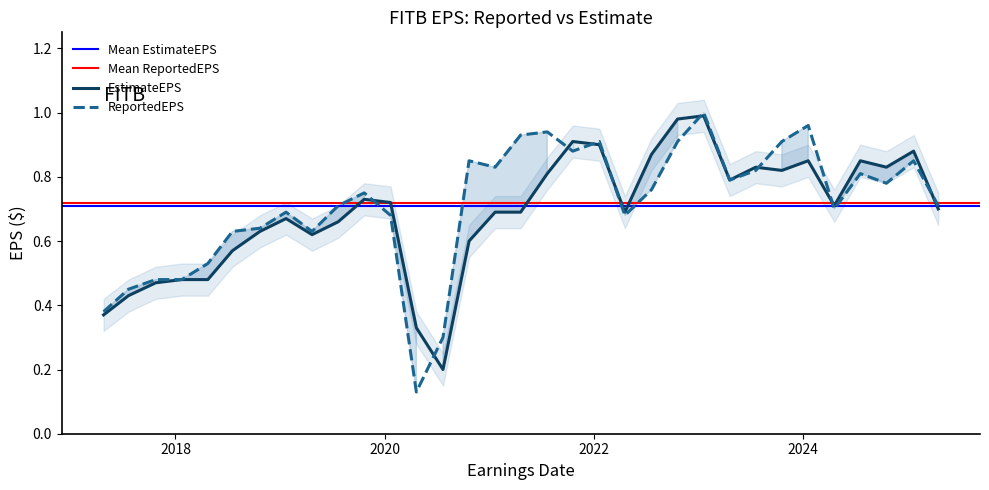

How many intersections are there between ReportedEPS and EstimateEPS?

9